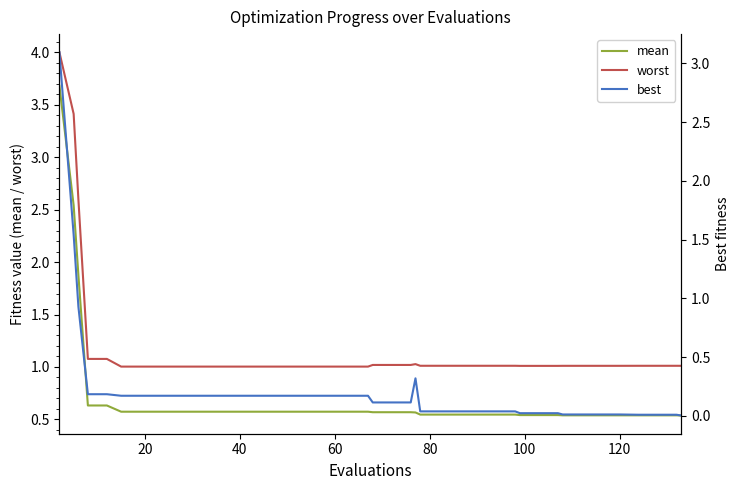

True or false: worst and mean intersect in this chart.

False